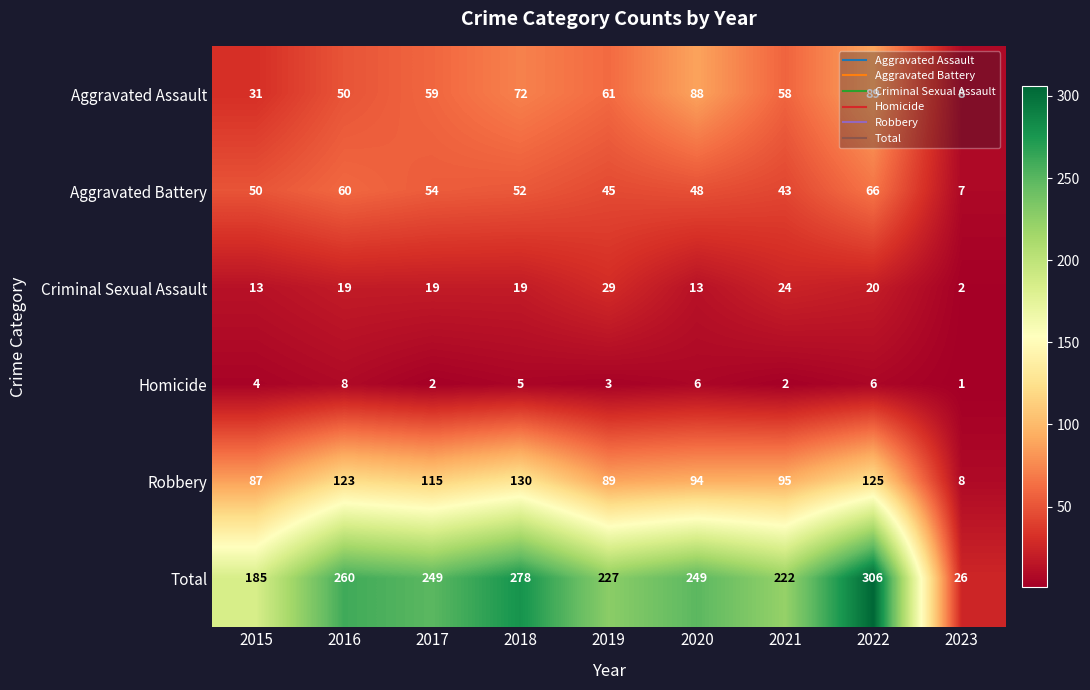

The Homicide series shows 2 at 2022. True or false?

False